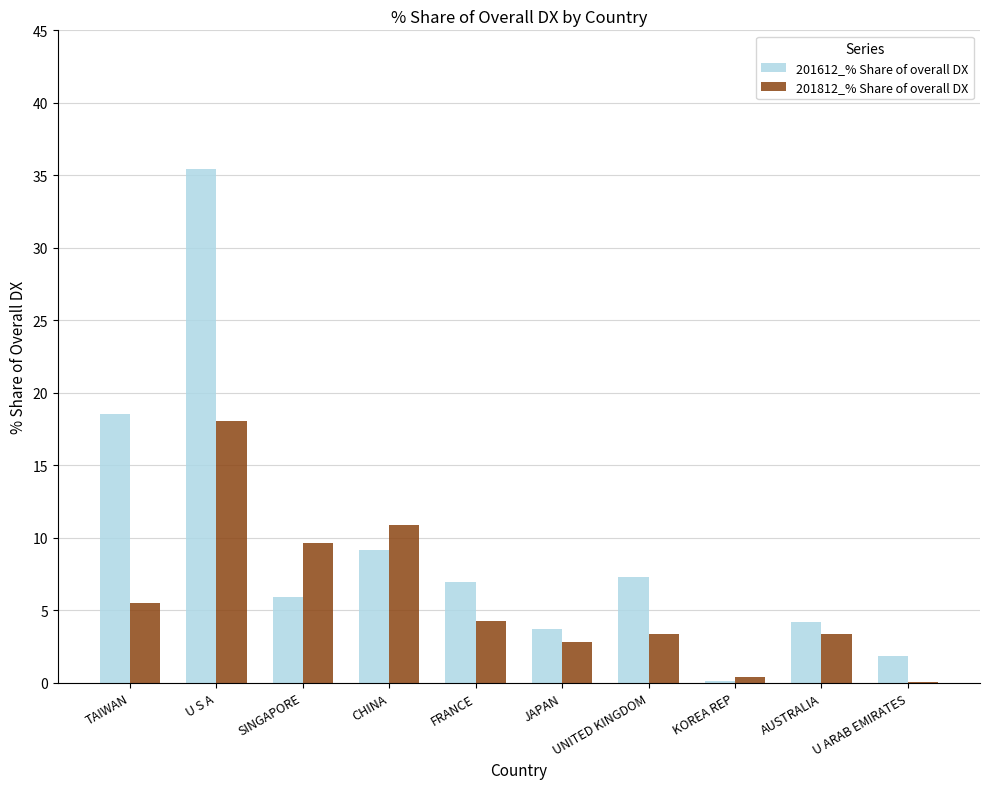

Read the 201812_% Share of overall DX value at SINGAPORE.

9.6